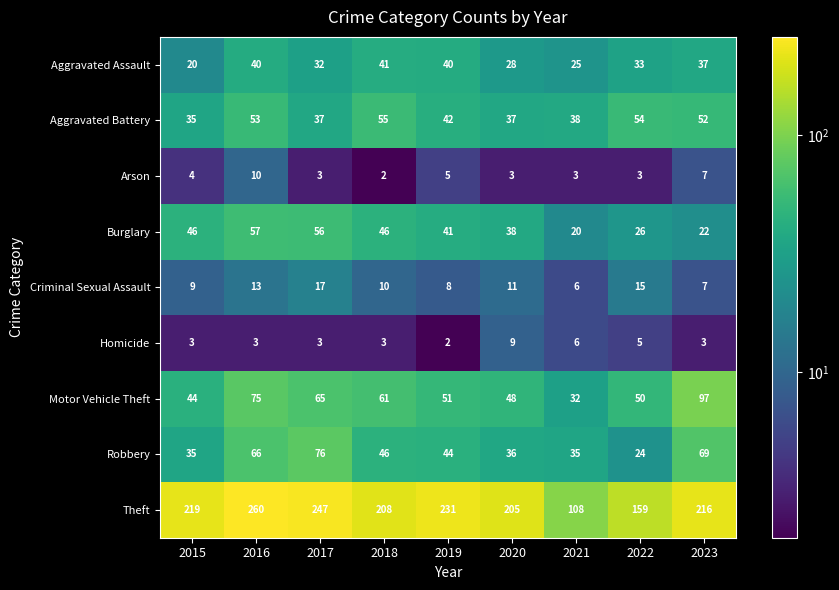

Is the value of Arson at 2018 greater than the value of Homicide at 2018?

No